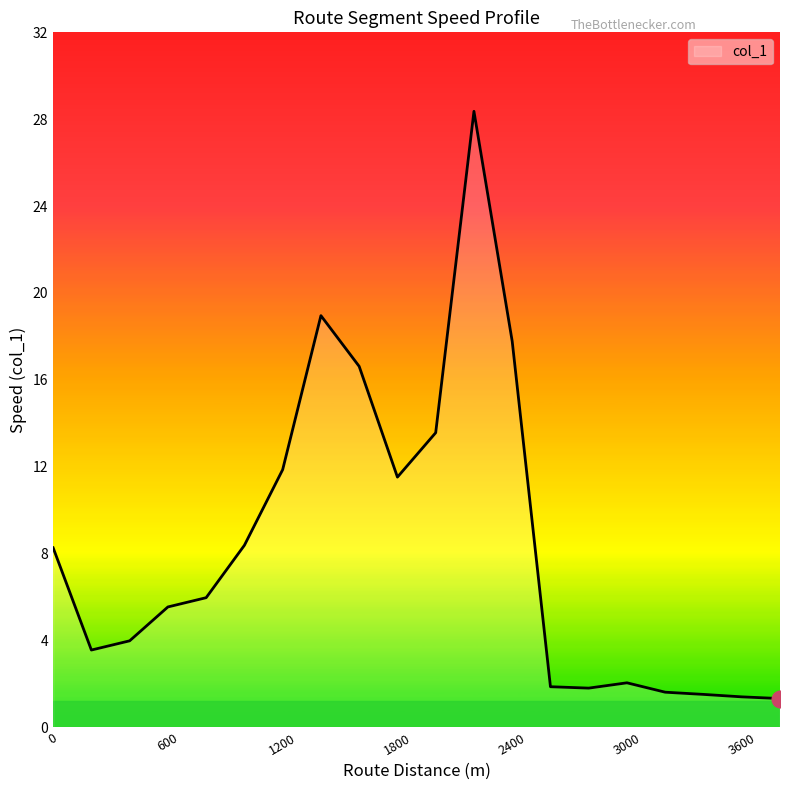

What is the difference between the maximum and minimum values?

27.0